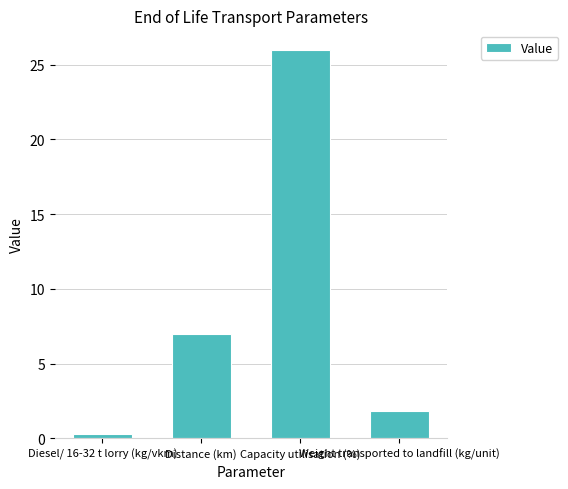

What is the change in value from Distance (km) to Weight transported to landfill (kg/unit)?

-5.2